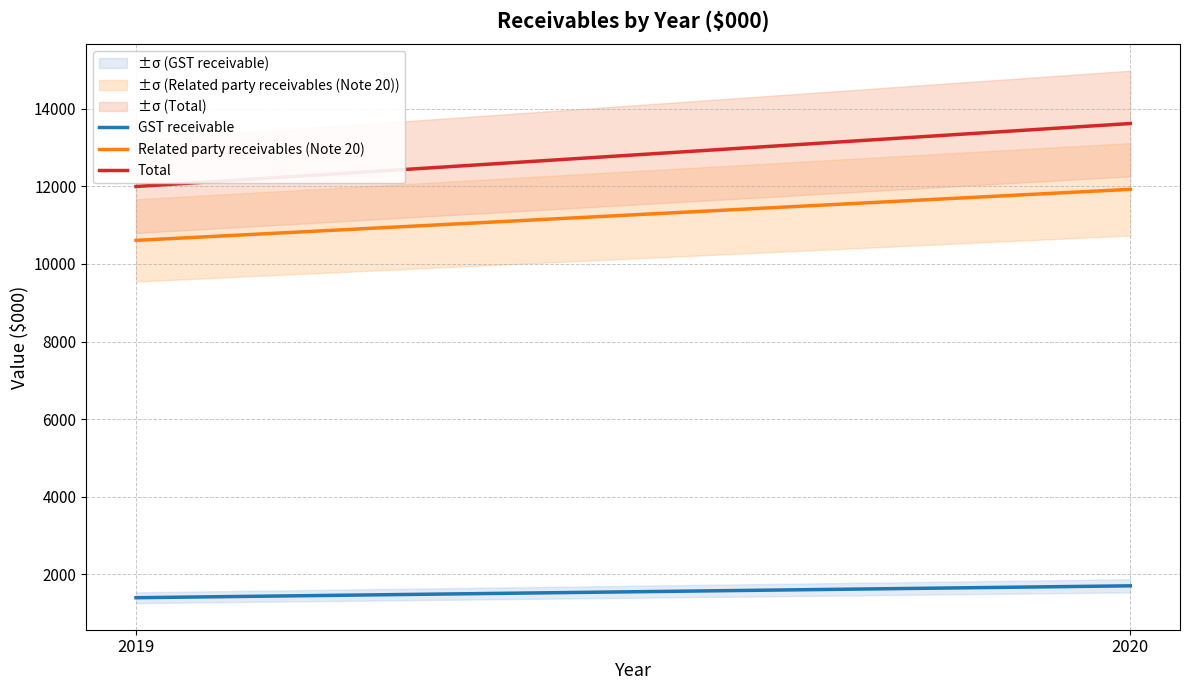

At which label is Related party receivables (Note 20) closest to 11268?

2019